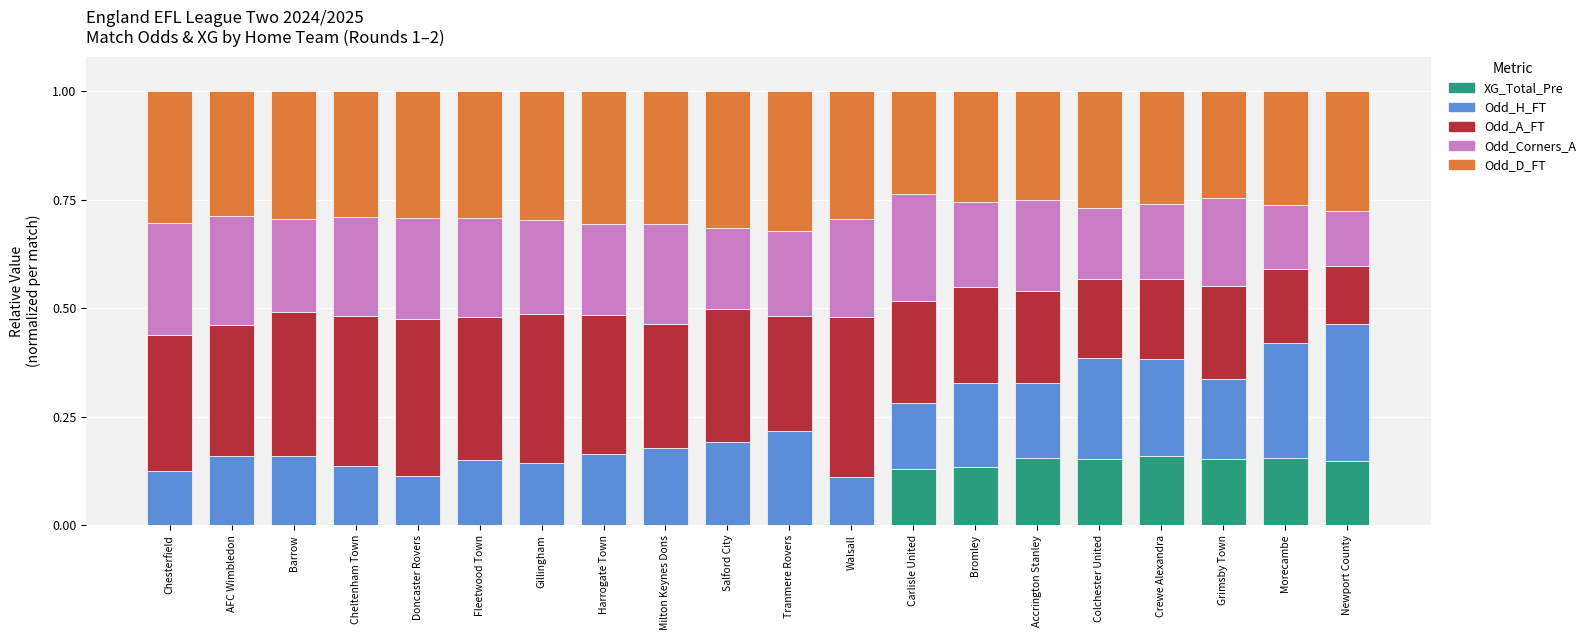

Are the bars horizontal?

No